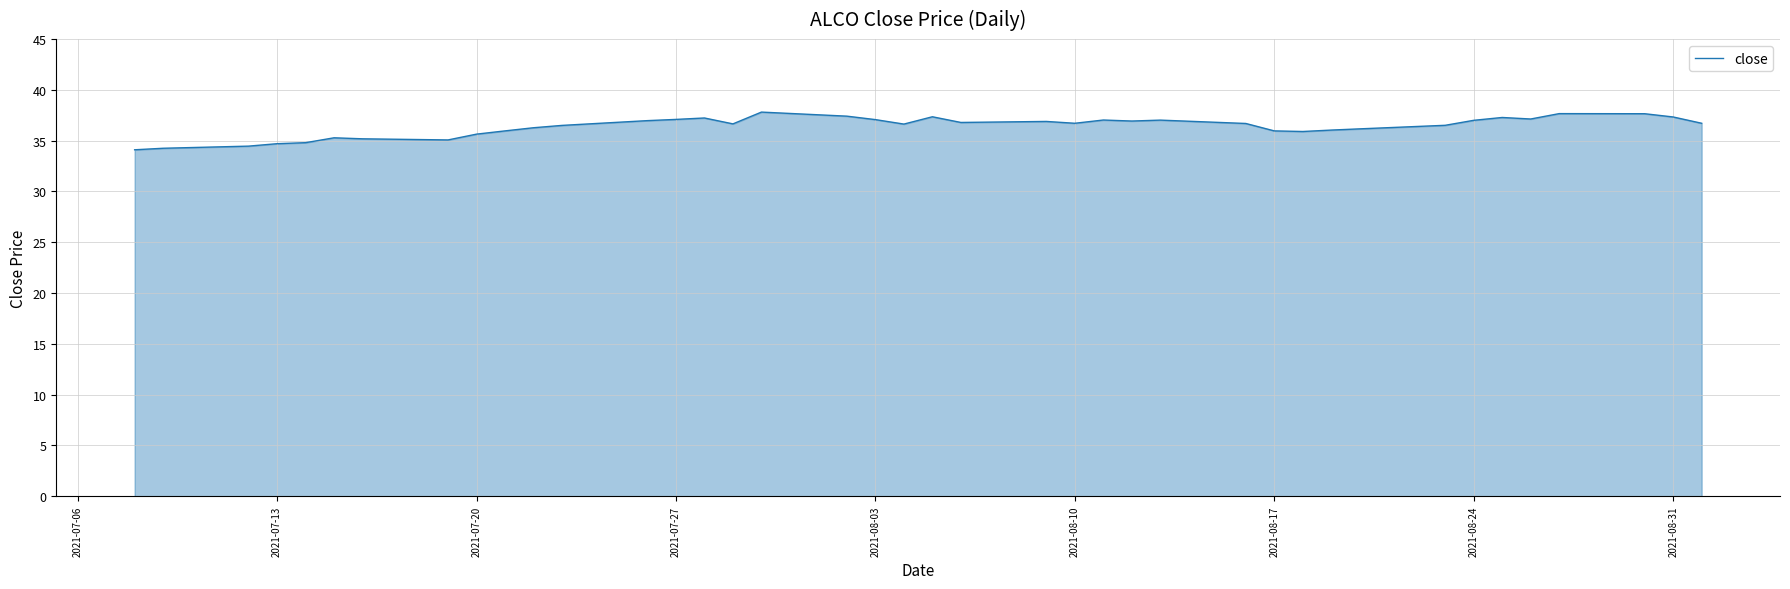

What is the maximum value shown in the chart?

37.8